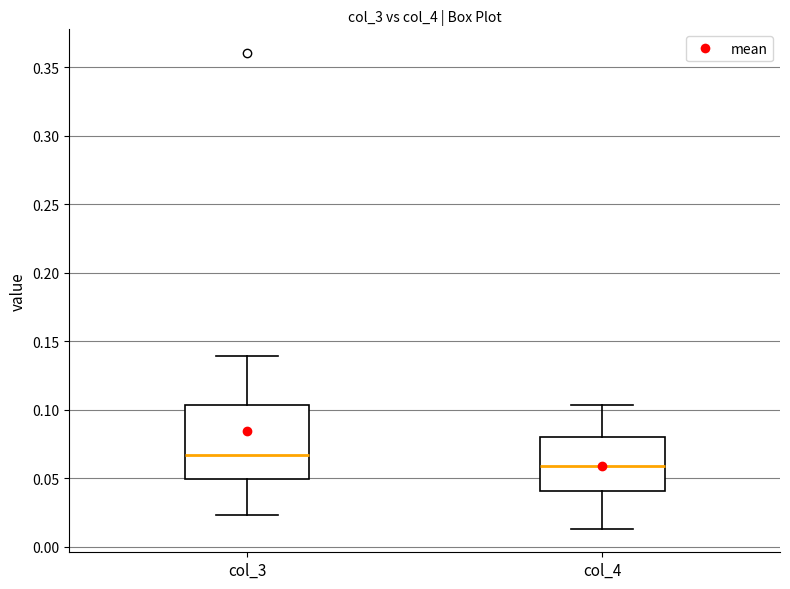

Reading left to right, read every box against the y-axis: the position of its median line, the range the box covers, and the ends of its whiskers. The values are not printed on the chart, so give them approximately, as read against the axis.

col_3: median 0.065, box 0.050 to 0.105, whiskers 0.025 to 0.140
col_4: median 0.060, box 0.040 to 0.080, whiskers 0.015 to 0.105